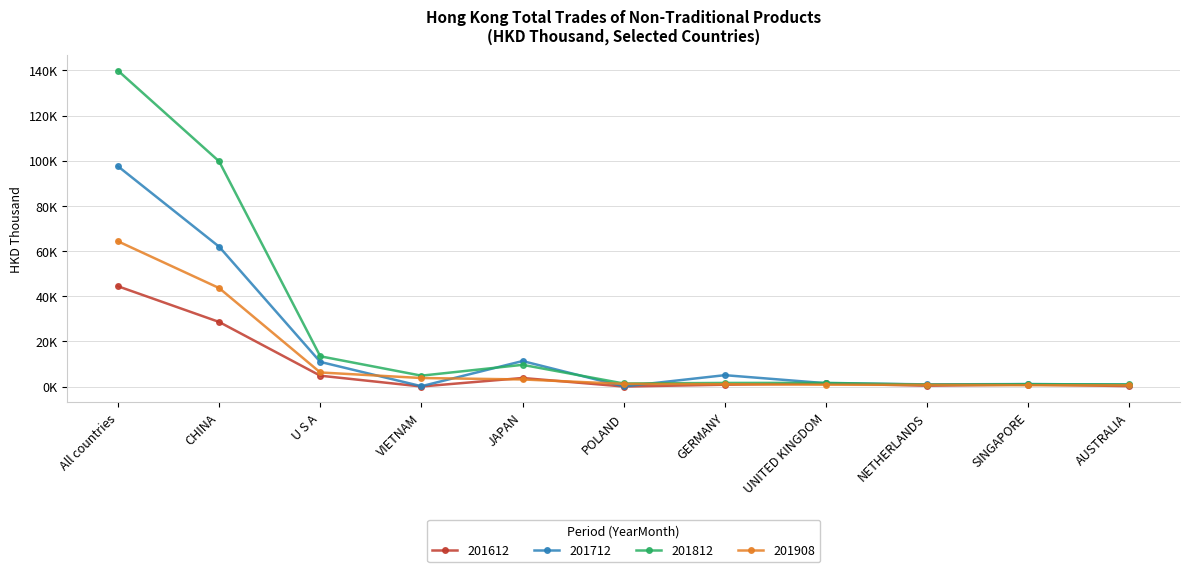

What is the value of the 201712 point at the 3rd from the left?

10910.6